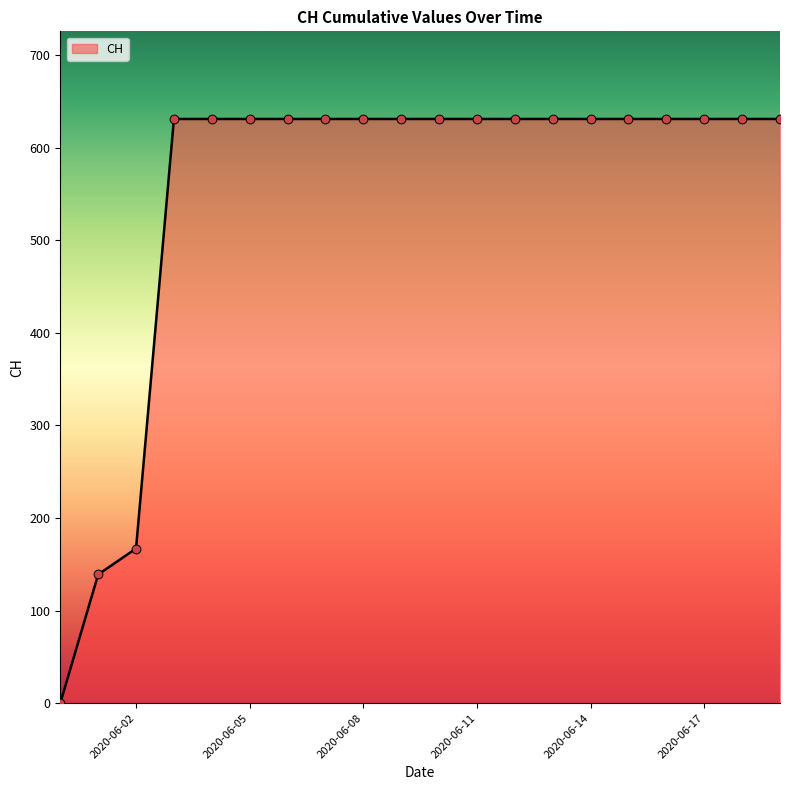

What is the difference between the maximum and minimum values?

631